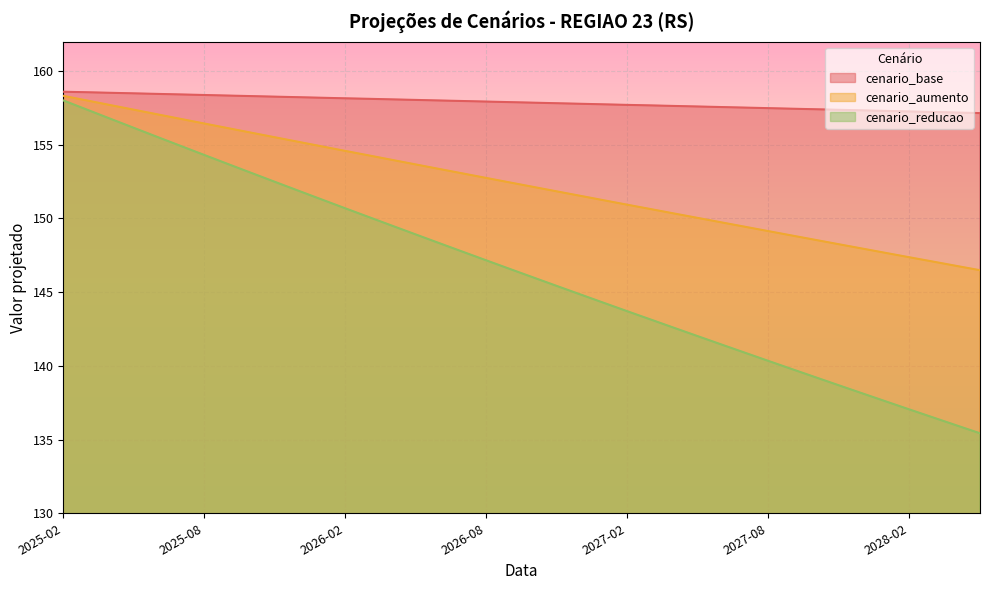

True or false: cenario_reducao and cenario_aumento intersect in this chart.

False